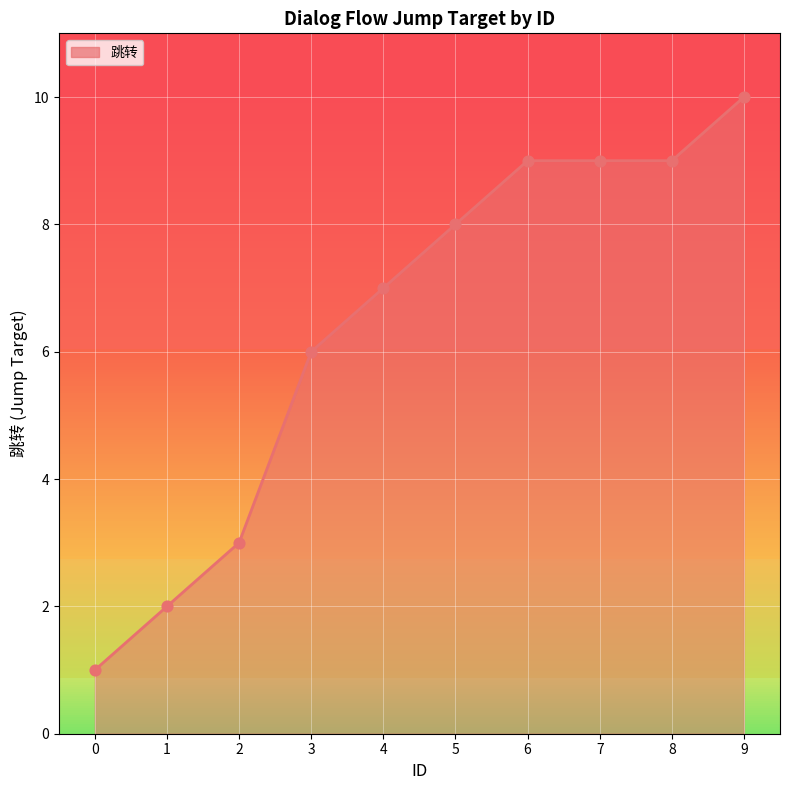

What is the ratio of the value at 0 to the value at 2?

0.3